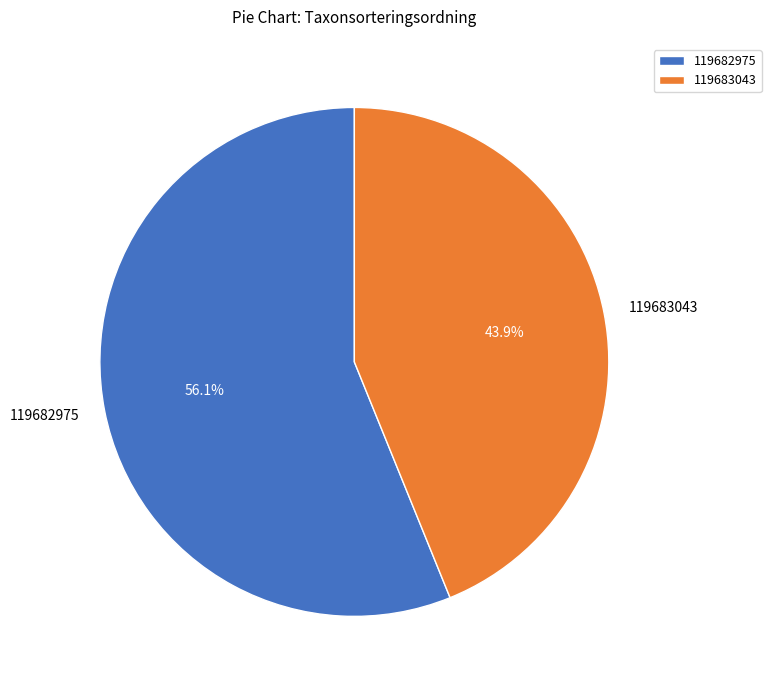

Which slice is the smallest?

119683043